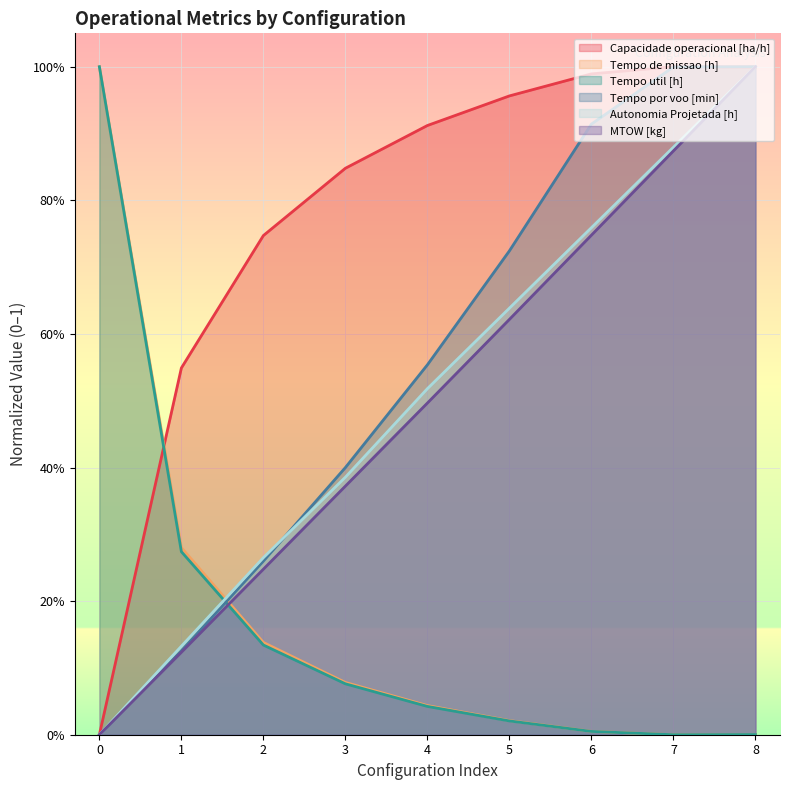

At 0, list the series in order from smallest to largest.

Capacidade operacional [ha/h], Tempo por voo [min], Autonomia Projetada [h], MTOW [kg], Tempo de missao [h], Tempo util [h]